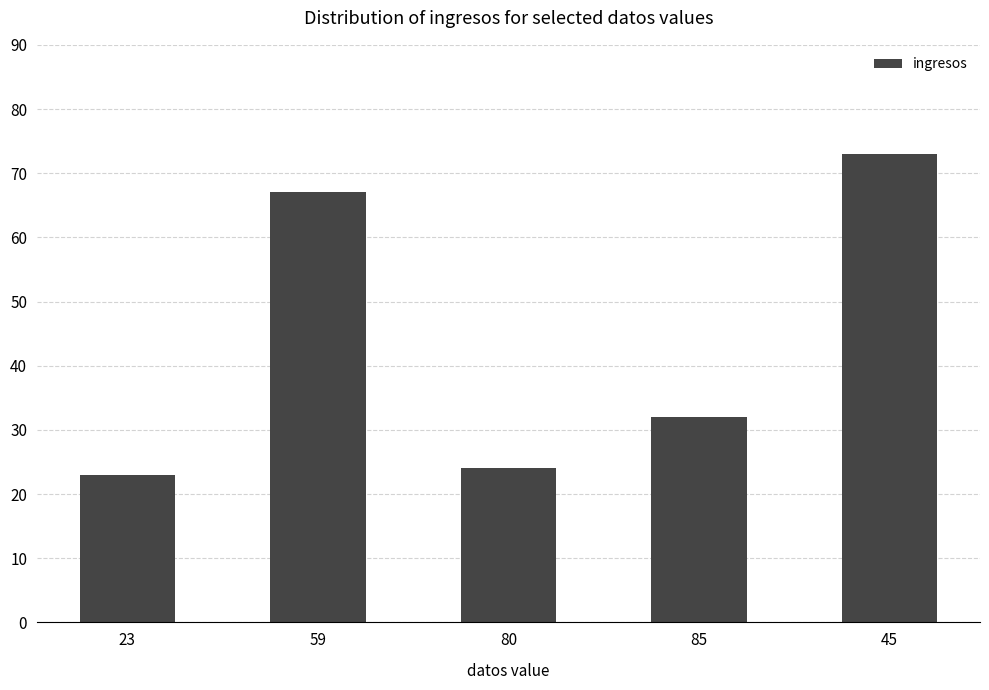

List the labels in order of value, smallest first.

23, 80, 85, 59, 45